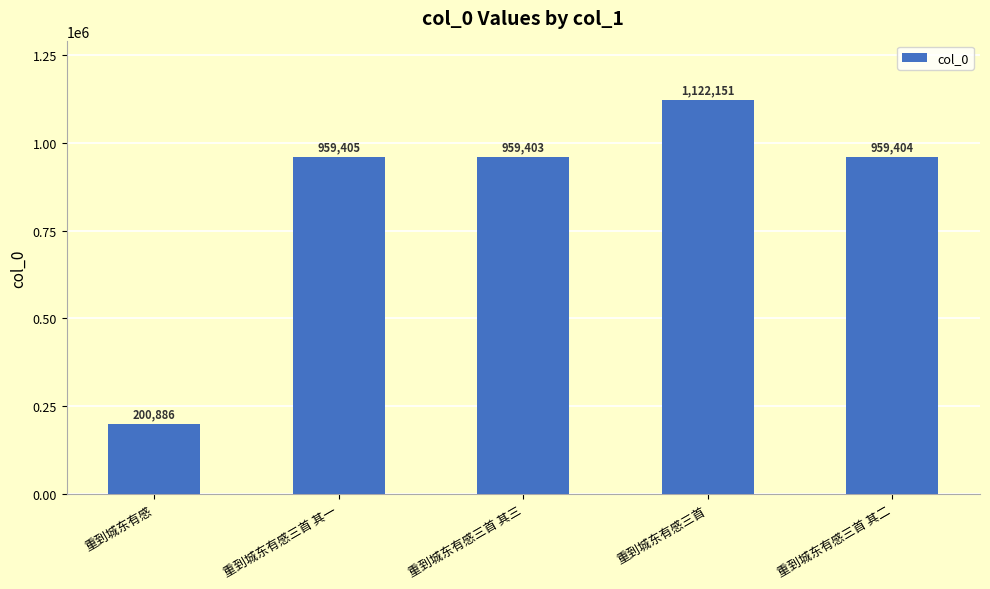

What position from the left is 重到城东有感三首 其二?

5